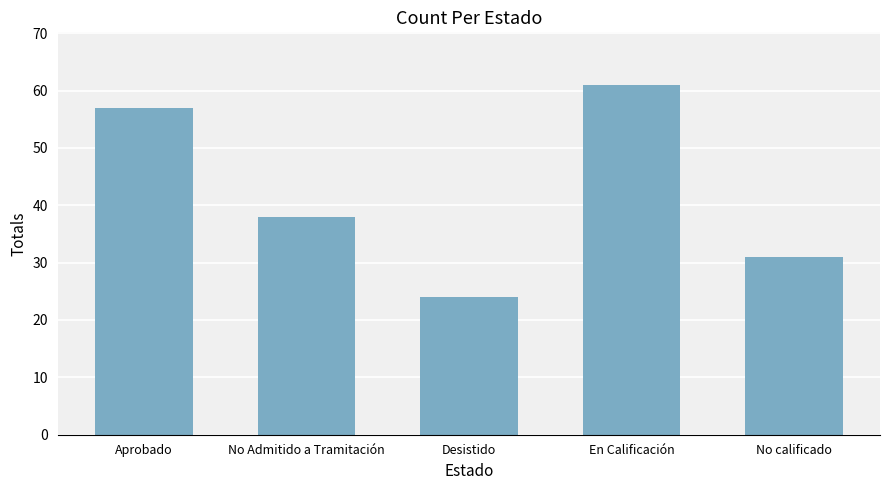

Reading left to right, what are all the values shown in this chart?

Aprobado=57	No Admitido a Tramitación=38	Desistido=24	En Calificación=61	No calificado=31